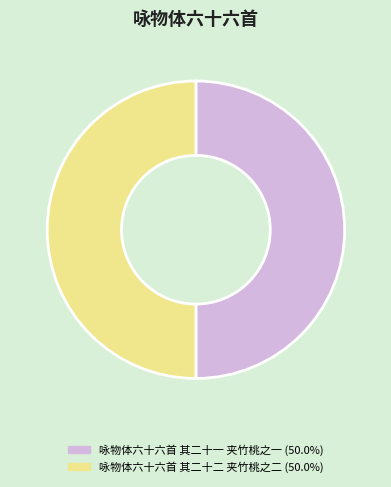

How many slices are in this pie chart?

2